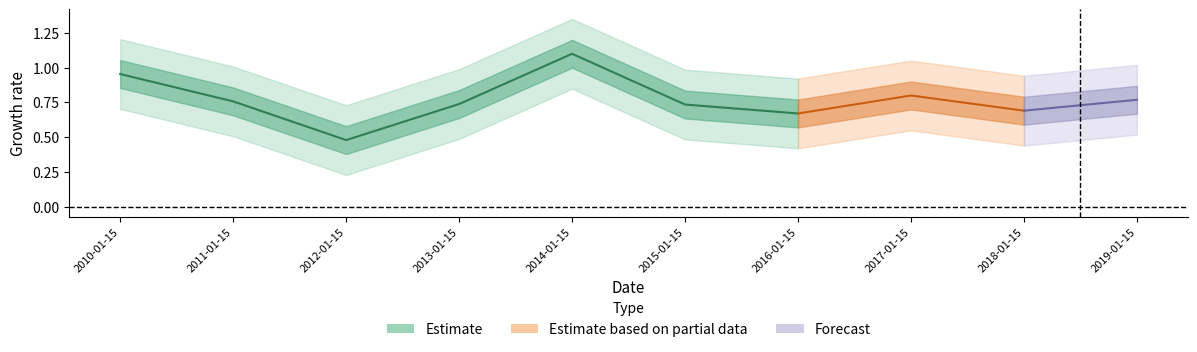

What is the minimum value shown in the chart?

0.5